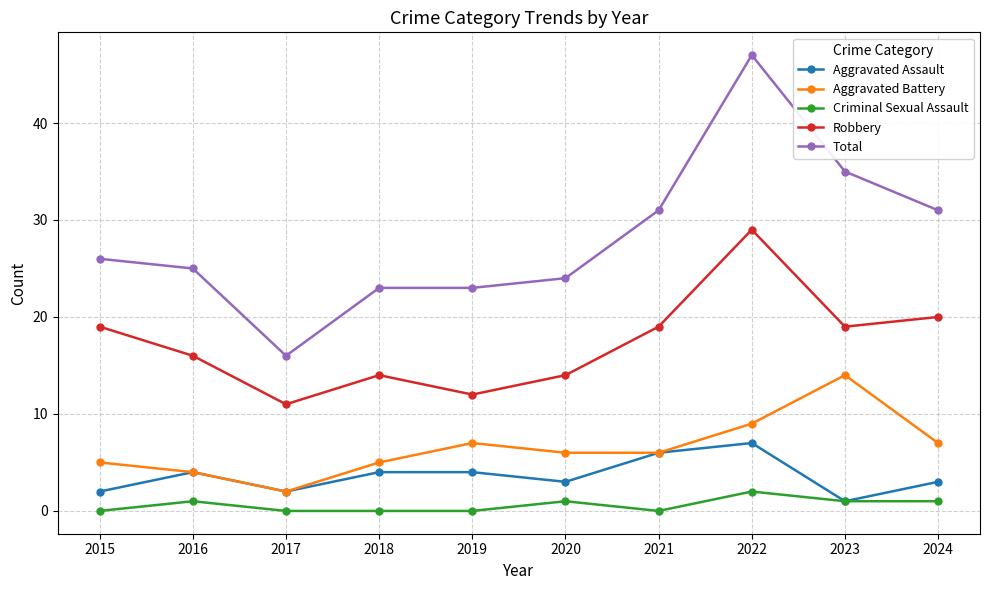

What is the value of the Aggravated Assault point at the 10th from the left?

3